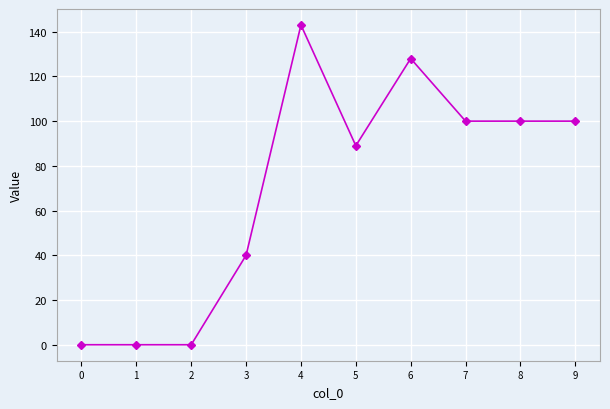

At which category does the chart reach its peak across all series?

4